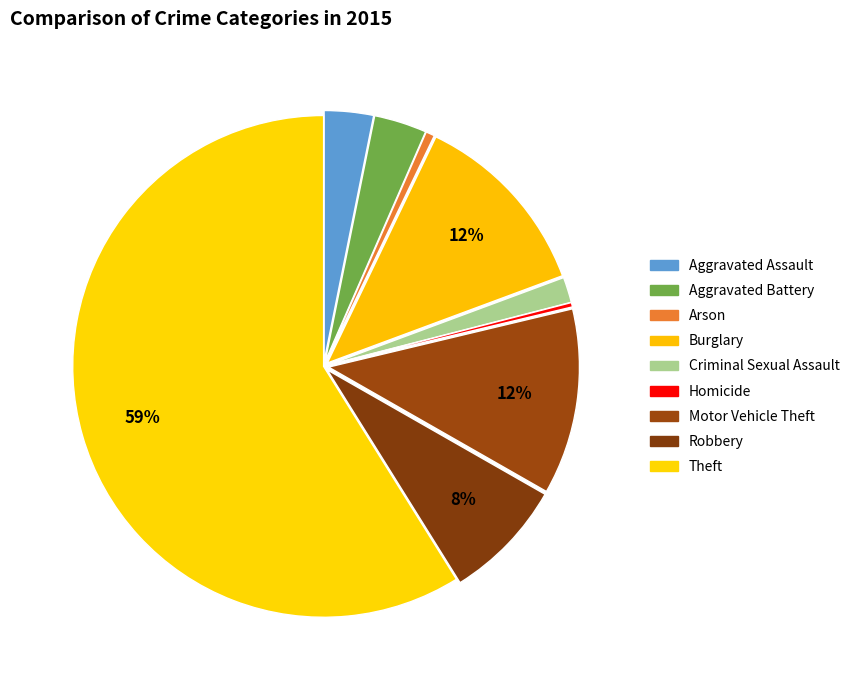

How many slices are in this pie chart?

9